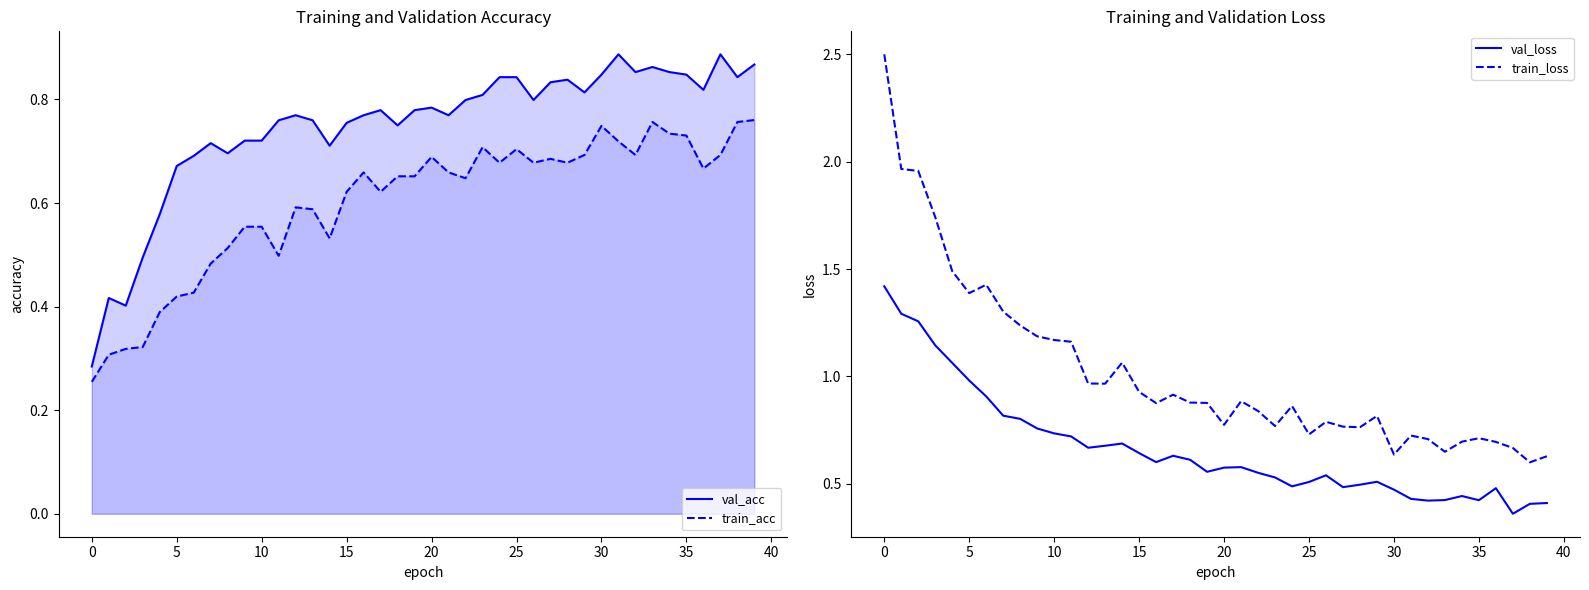

True or false: train_acc and val_acc cross at least once.

False